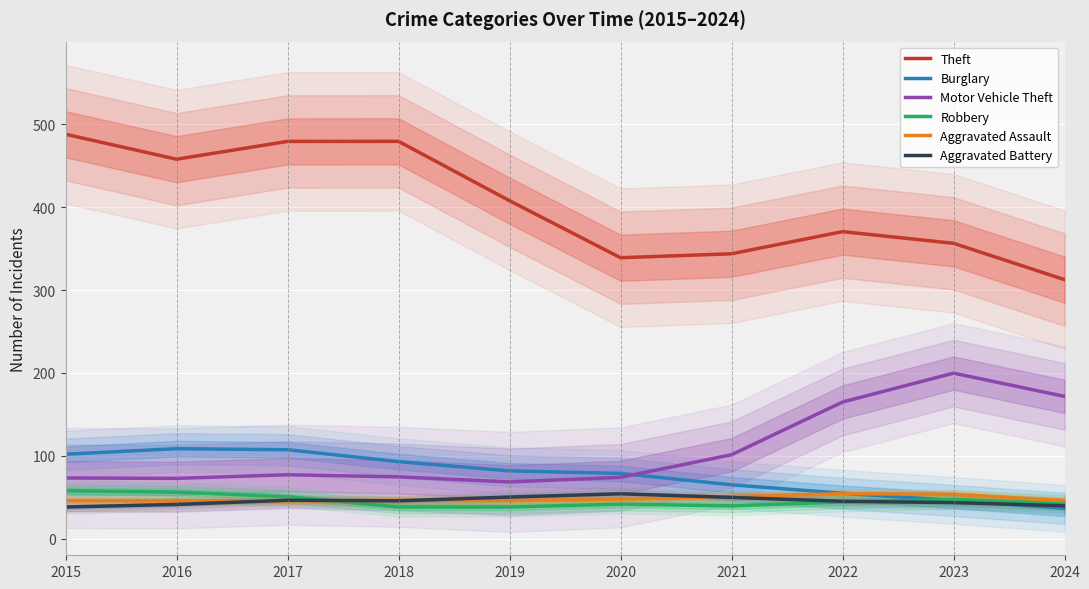

In Theft, how many points are lower than both neighbors (excluding endpoints)?

2